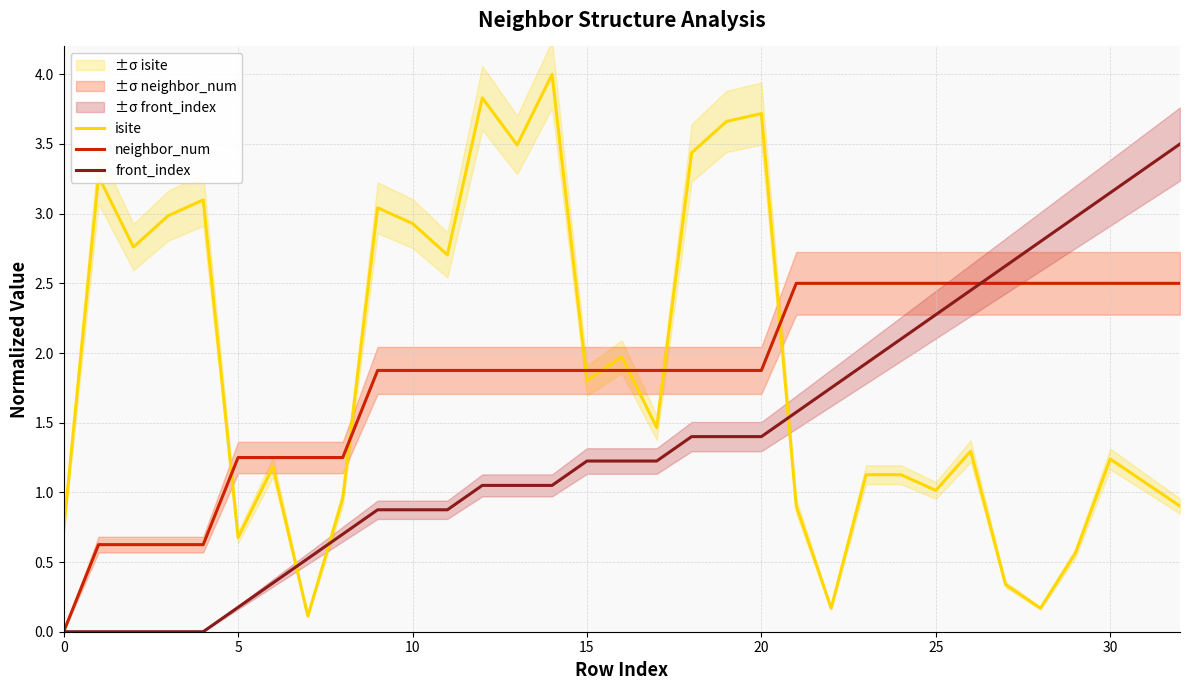

Does the chart have visible grid lines?

Yes